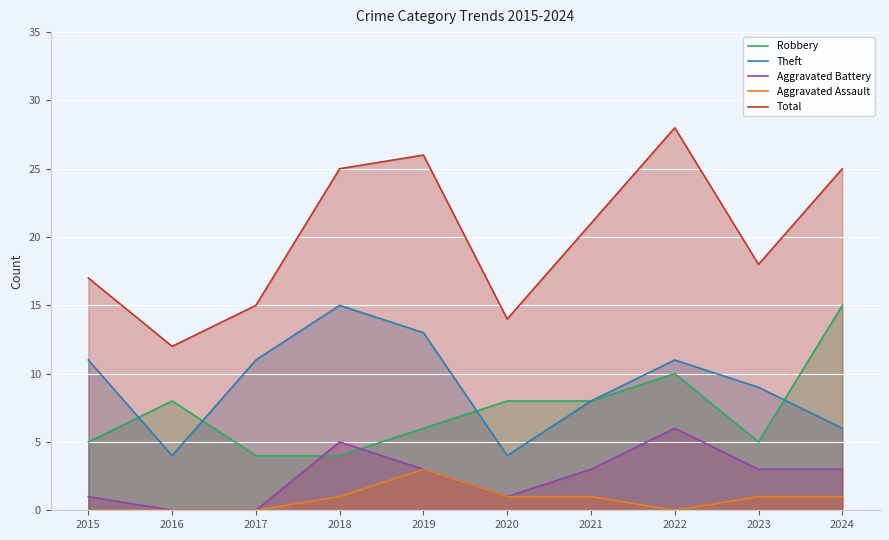

At how many categories does at least one series exceed 3?

10